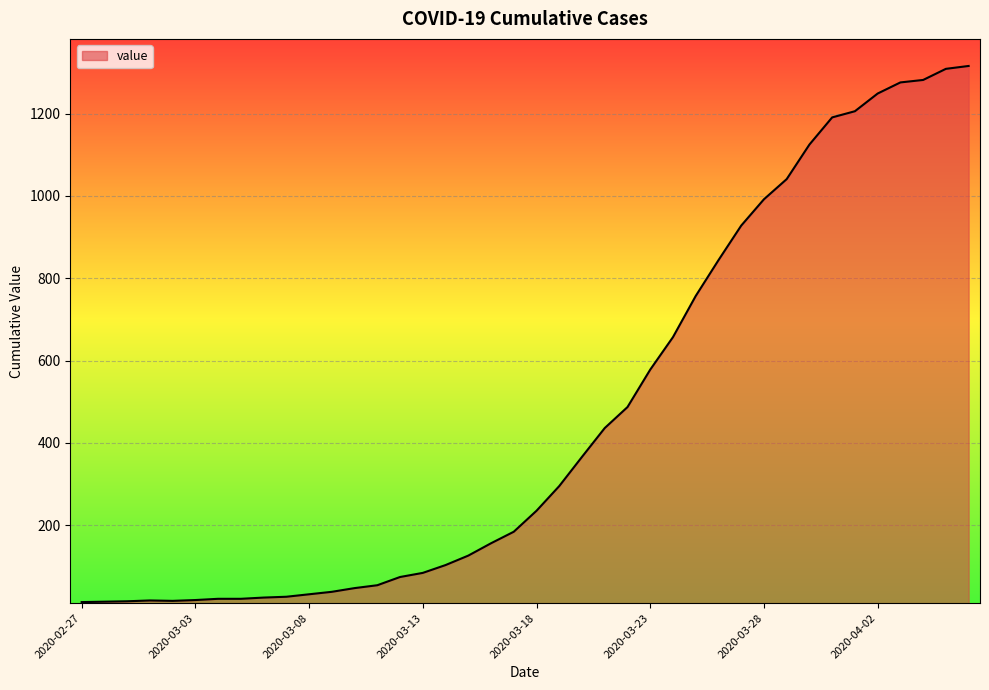

What is the maximum value shown in the chart?

1316